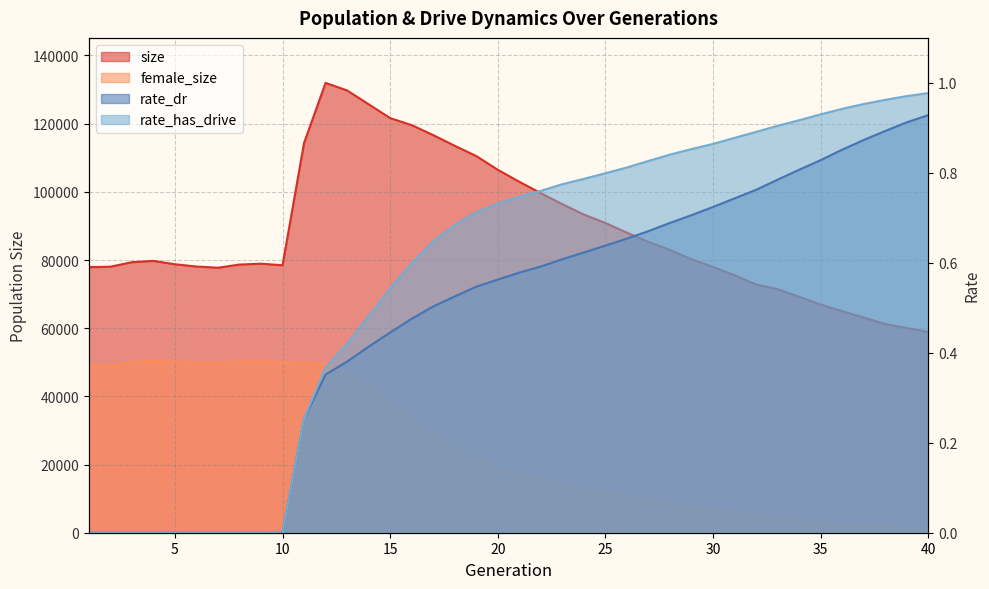

How many interior local valleys does the size series have?

2